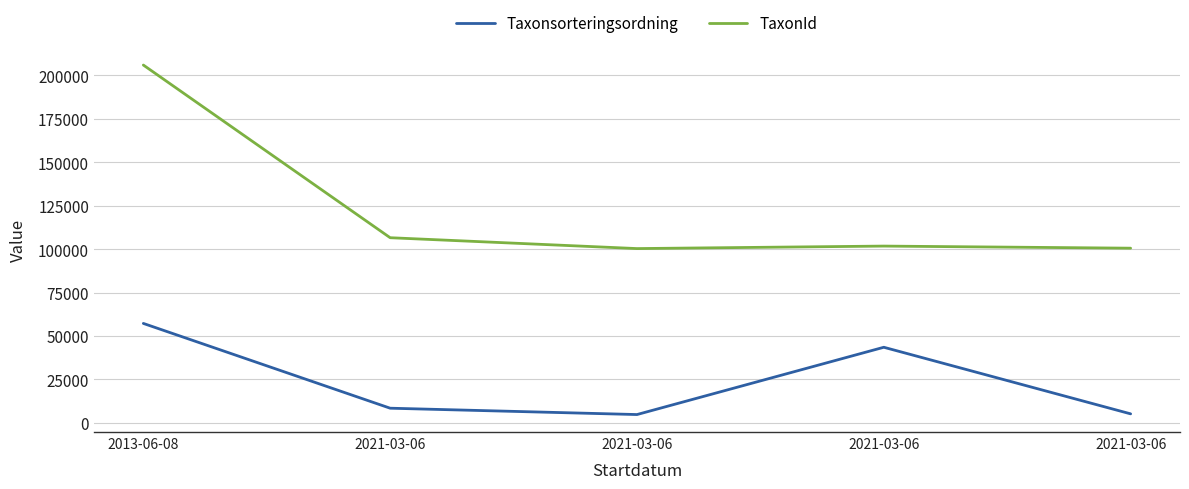

True or false: Taxonsorteringsordning and TaxonId intersect in this chart.

False